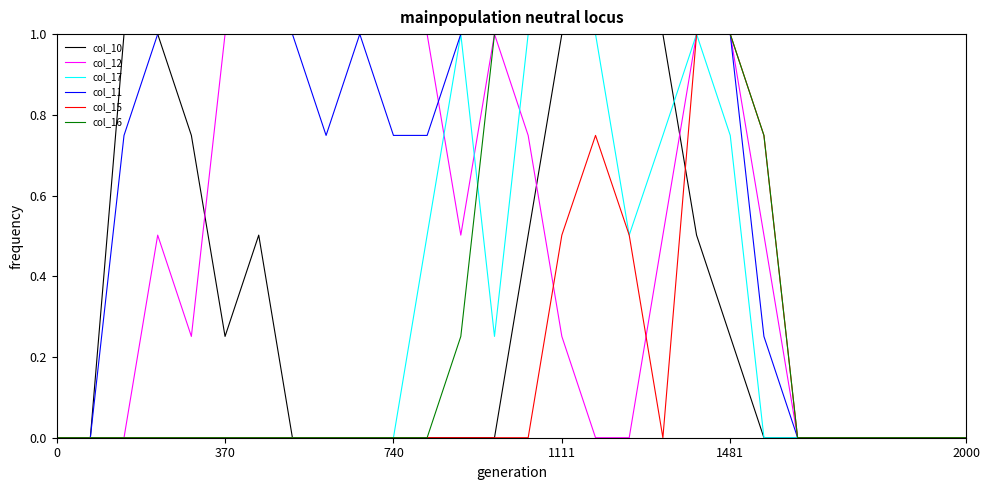

Count the col_12 values in the range 0 to 1.

28